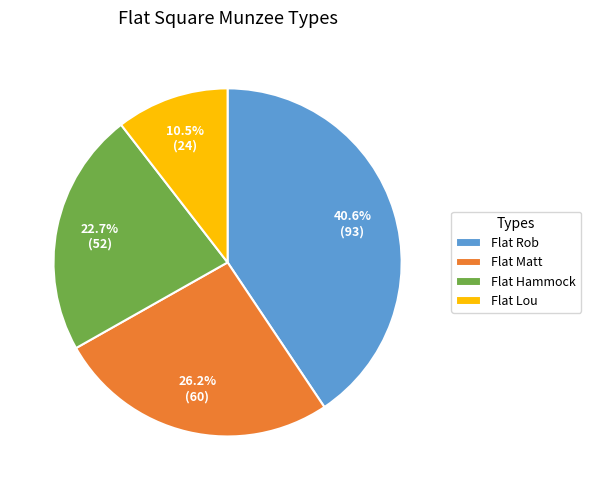

How many slices are in this pie chart?

4